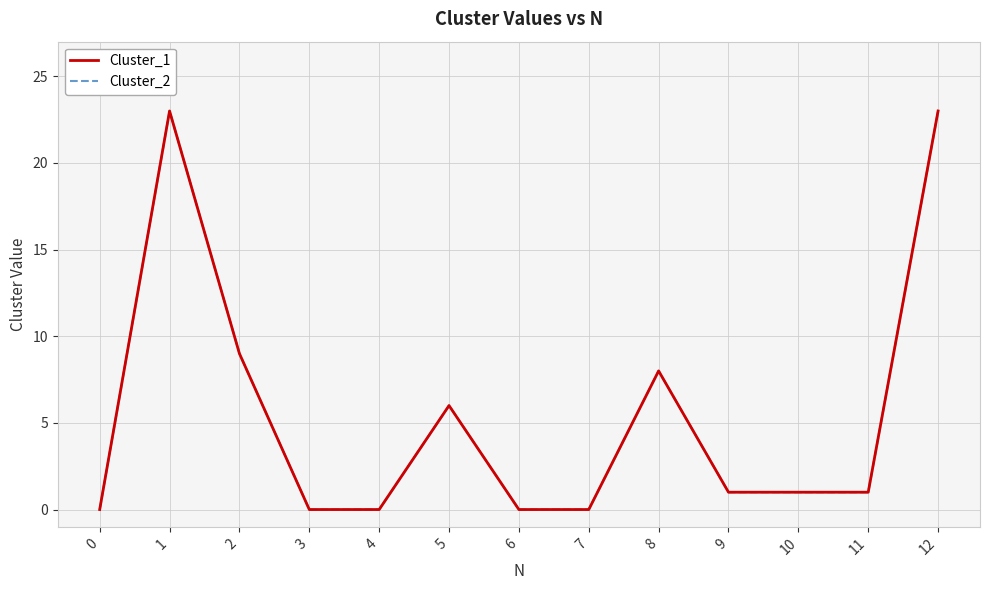

Rank the series by their maximum value, from lowest to highest.

Cluster_1, Cluster_2